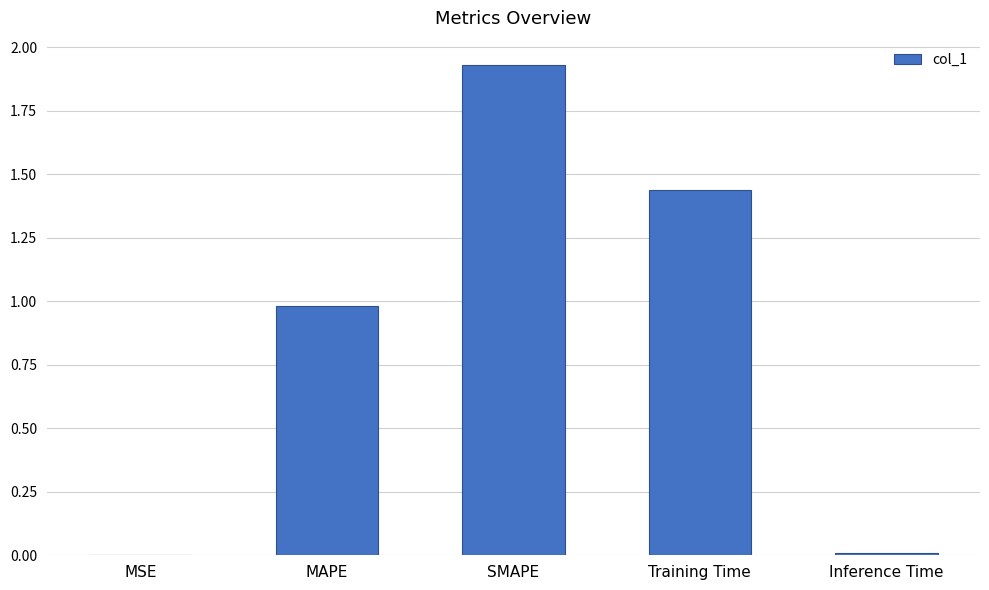

Is it true that the value at Inference Time is 0.0?

True